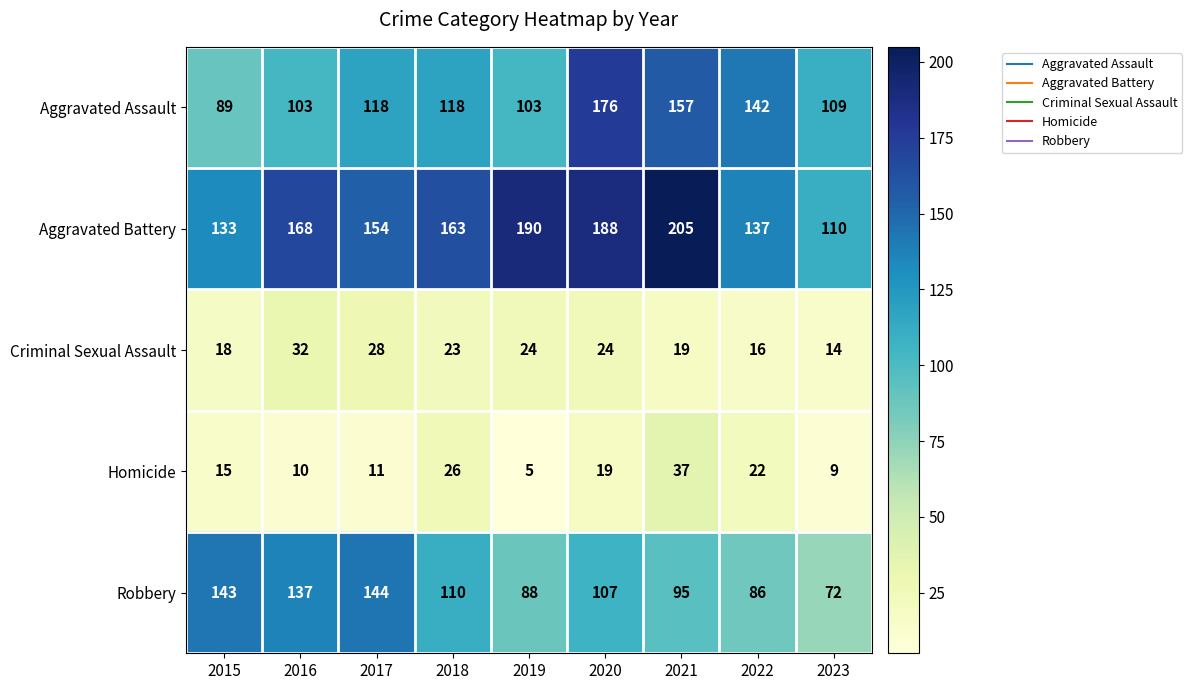

What is the sum of all Robbery values?

982